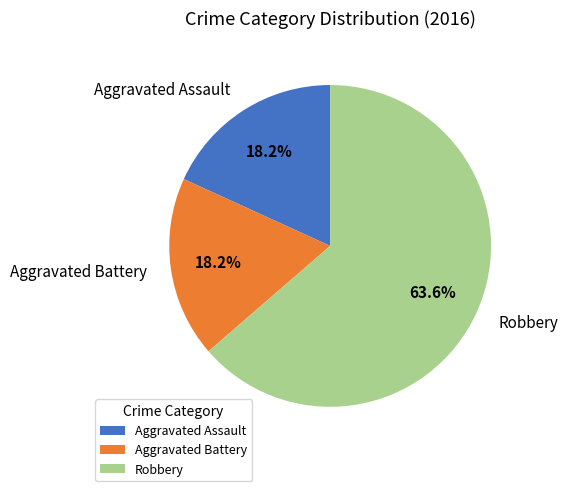

What is the ratio of the value at Aggravated Battery to the value at Robbery?

0.3